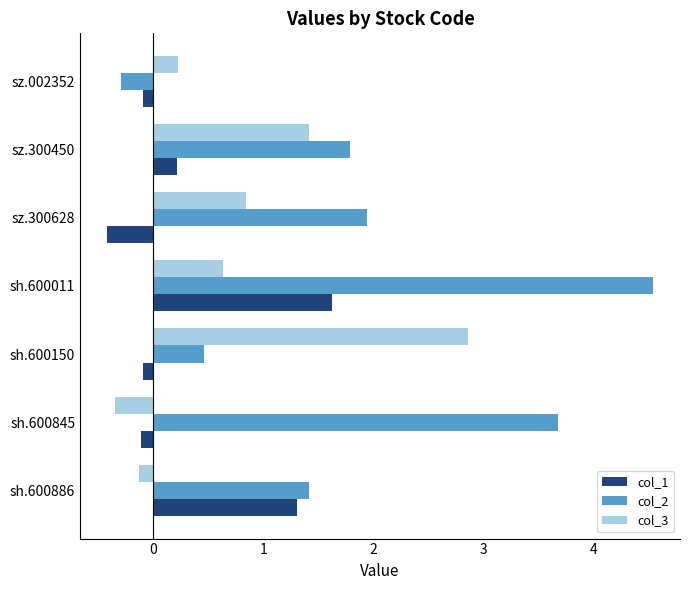

True or false: col_2 has a value of 1.8 at sz.300450.

True